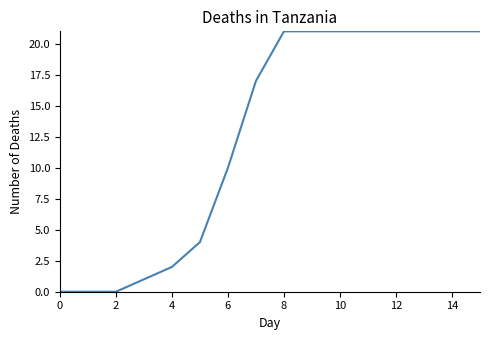

What is the greatest value displayed?

21